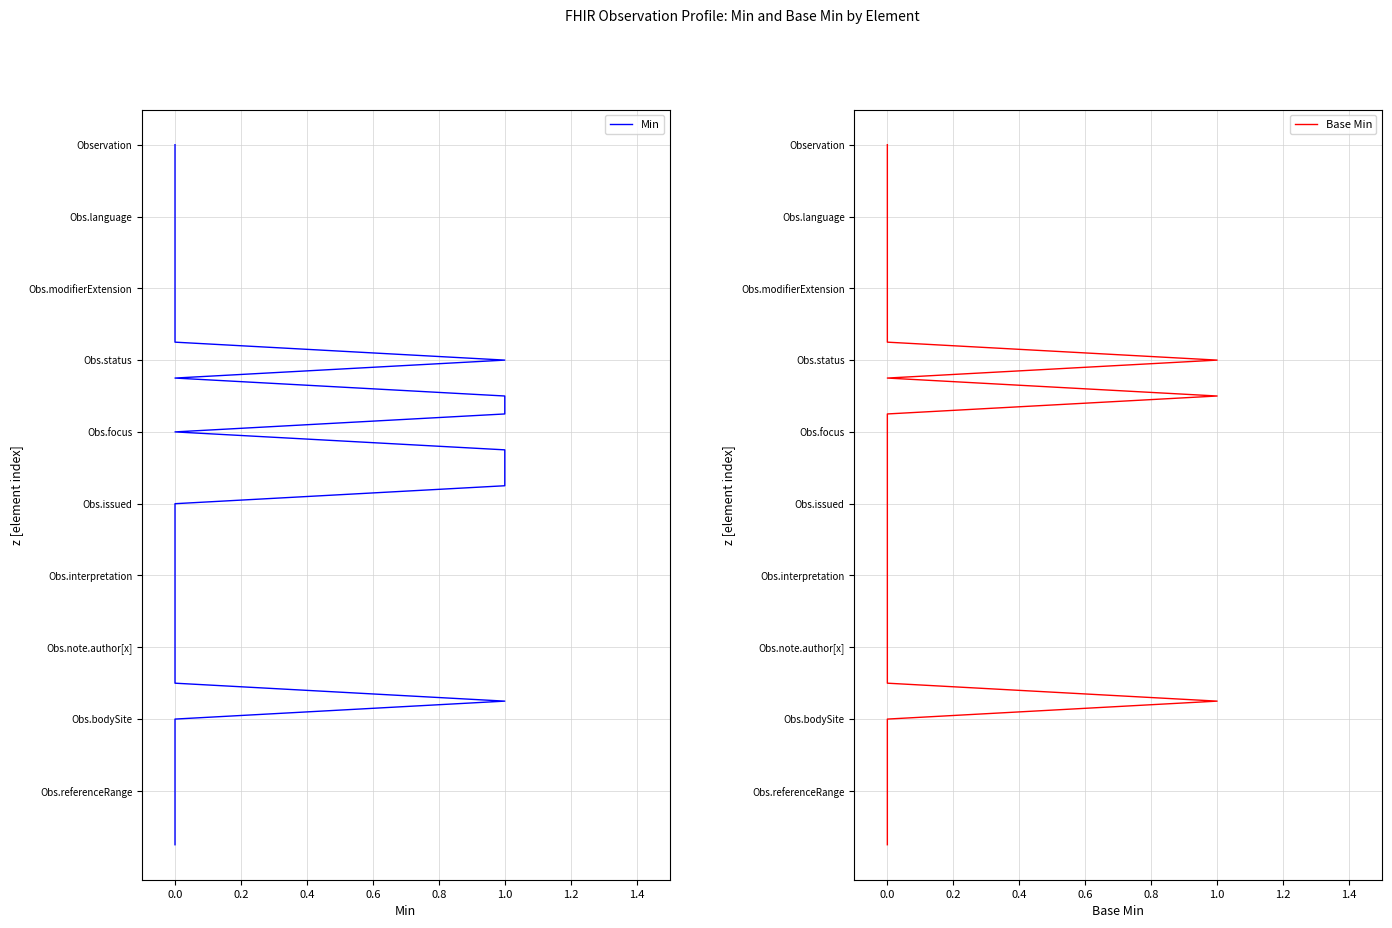

What is the sum of all Base Min values?

780